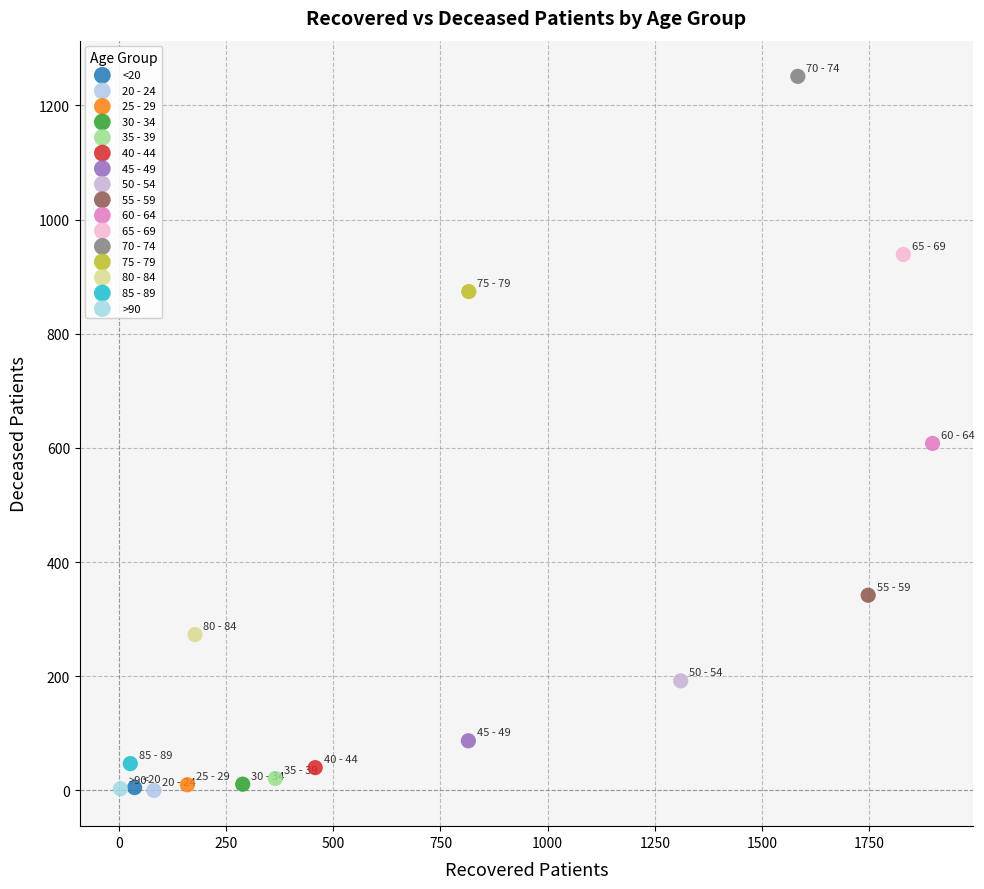

What are all the series names shown in the legend?

<20, 20 - 24, 25 - 29, 30 - 34, 35 - 39, 40 - 44, 45 - 49, 50 - 54, 55 - 59, 60 - 64, 65 - 69, 70 - 74, 75 - 79, 80 - 84, 85 - 89, >90